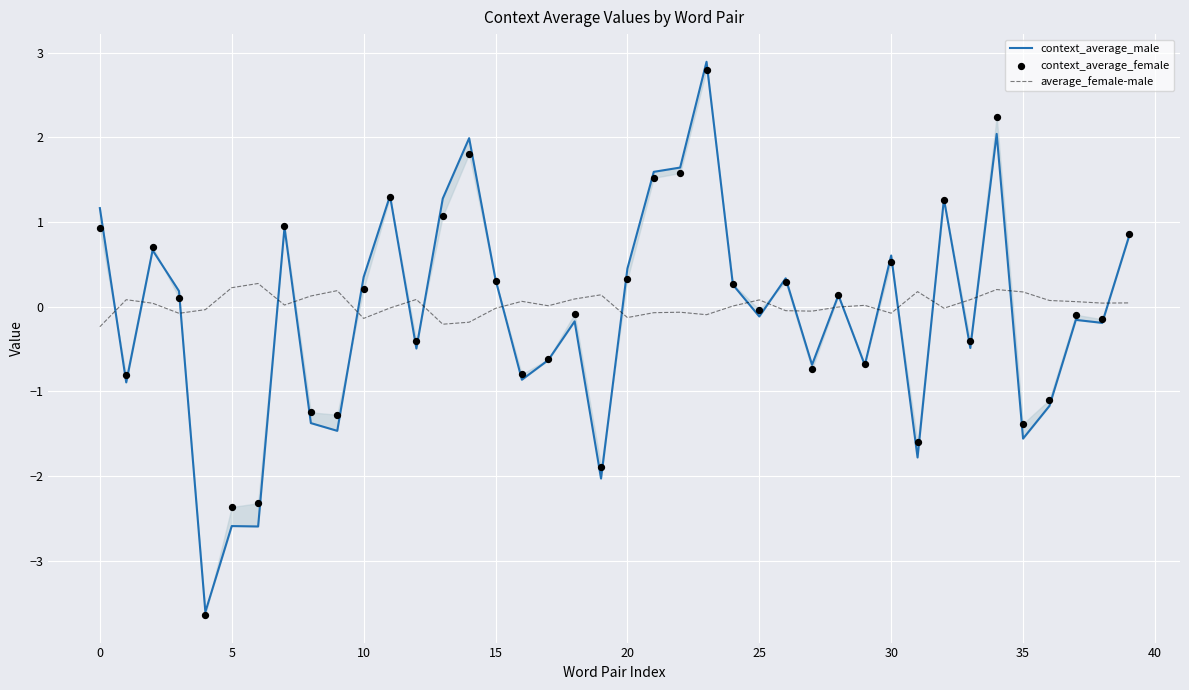

At which category is the sum across all series the highest?

23